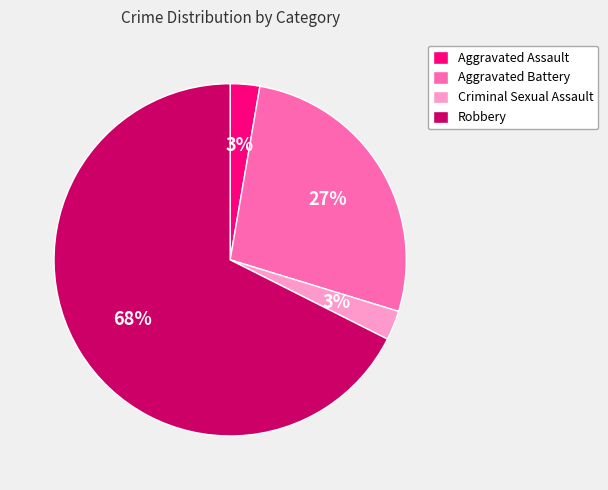

Is there a majority slice in this chart?

Yes